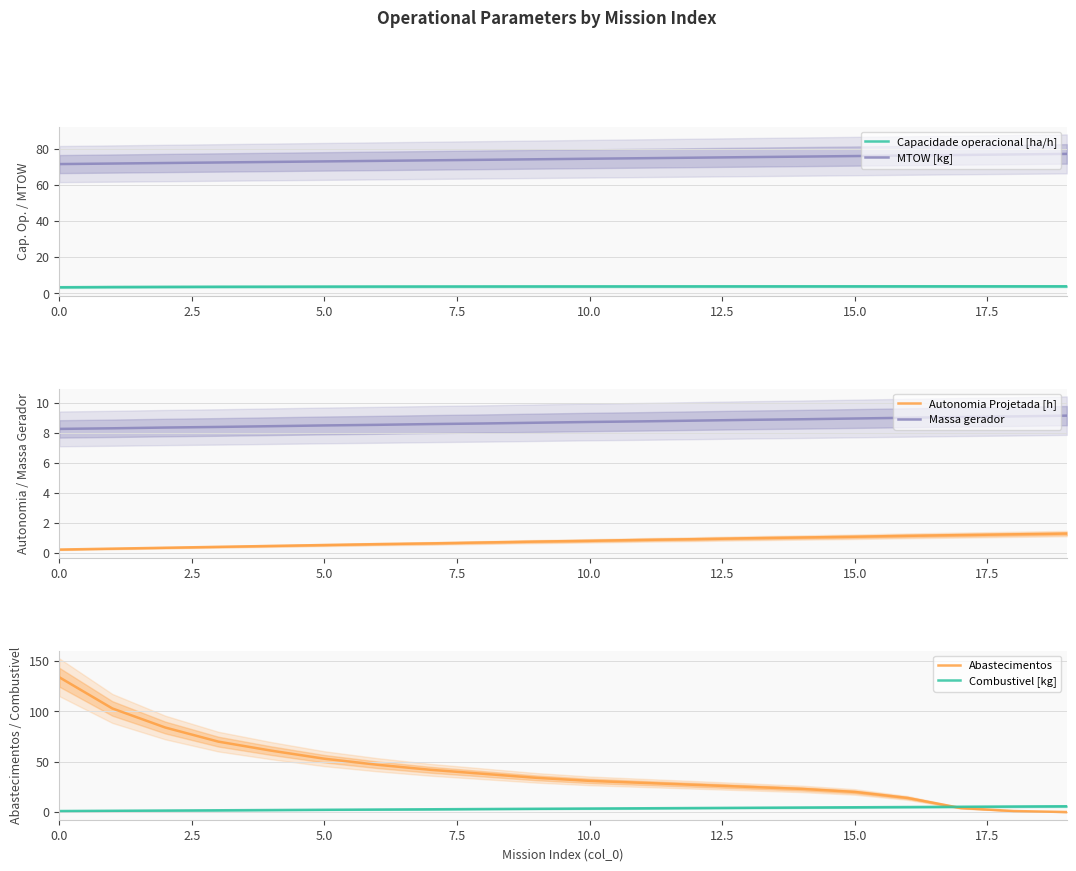

What is the highest value of the MTOW [kg] series?

77.2